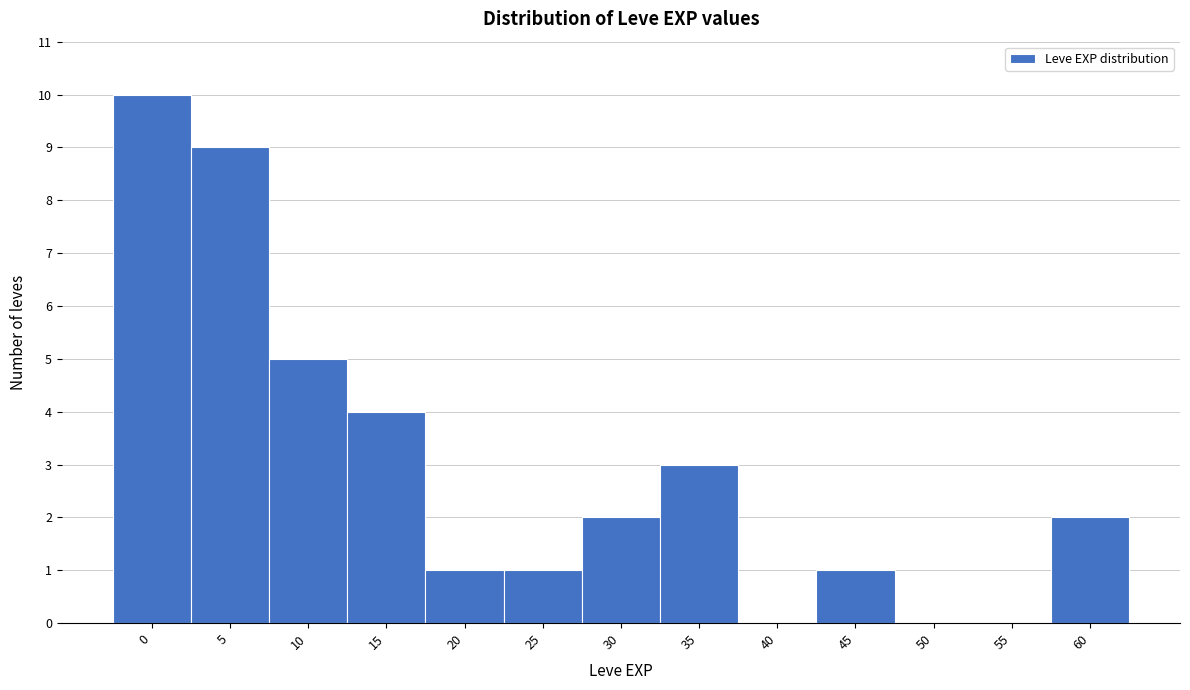

Reading right to left, transcribe all the data shown in this chart.

60=2	55=0	50=0	45=1	40=0	35=3	30=2	25=1	20=1	15=4	10=5	5=9	0=10